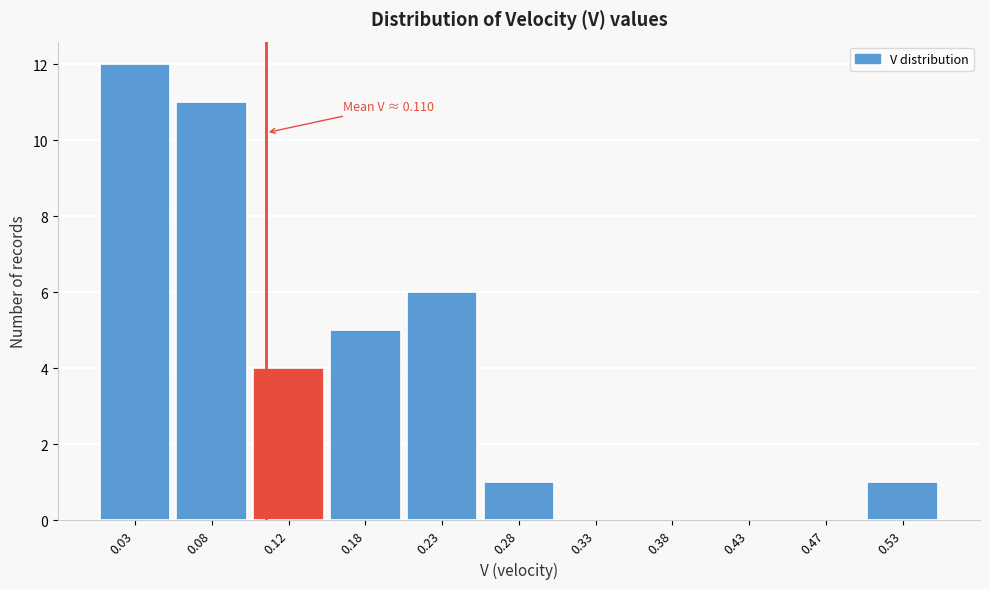

Over which range of the x-axis is the bar tallest?

0.00 to 0.05